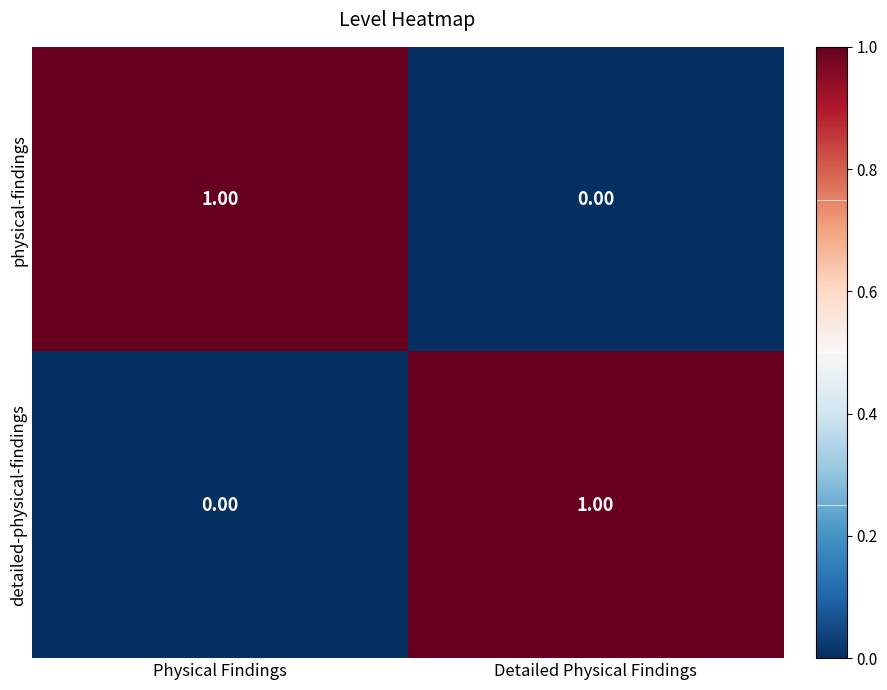

Is the value of detailed-physical-findings at Physical Findings greater than the value of physical-findings at Physical Findings?

No